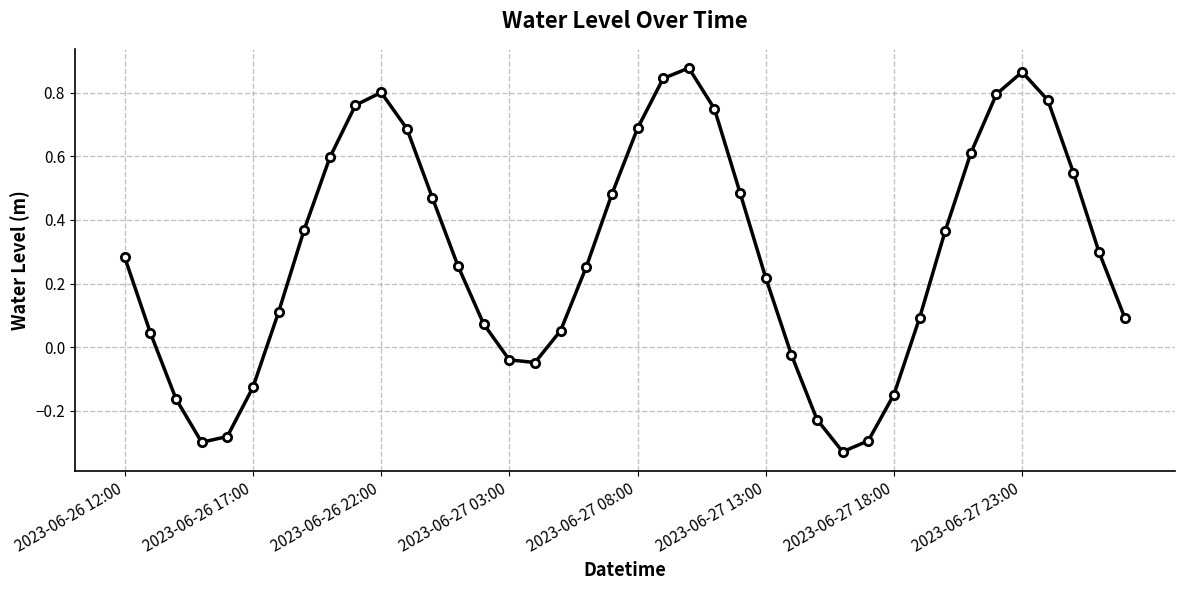

How many data points are above 0?

29